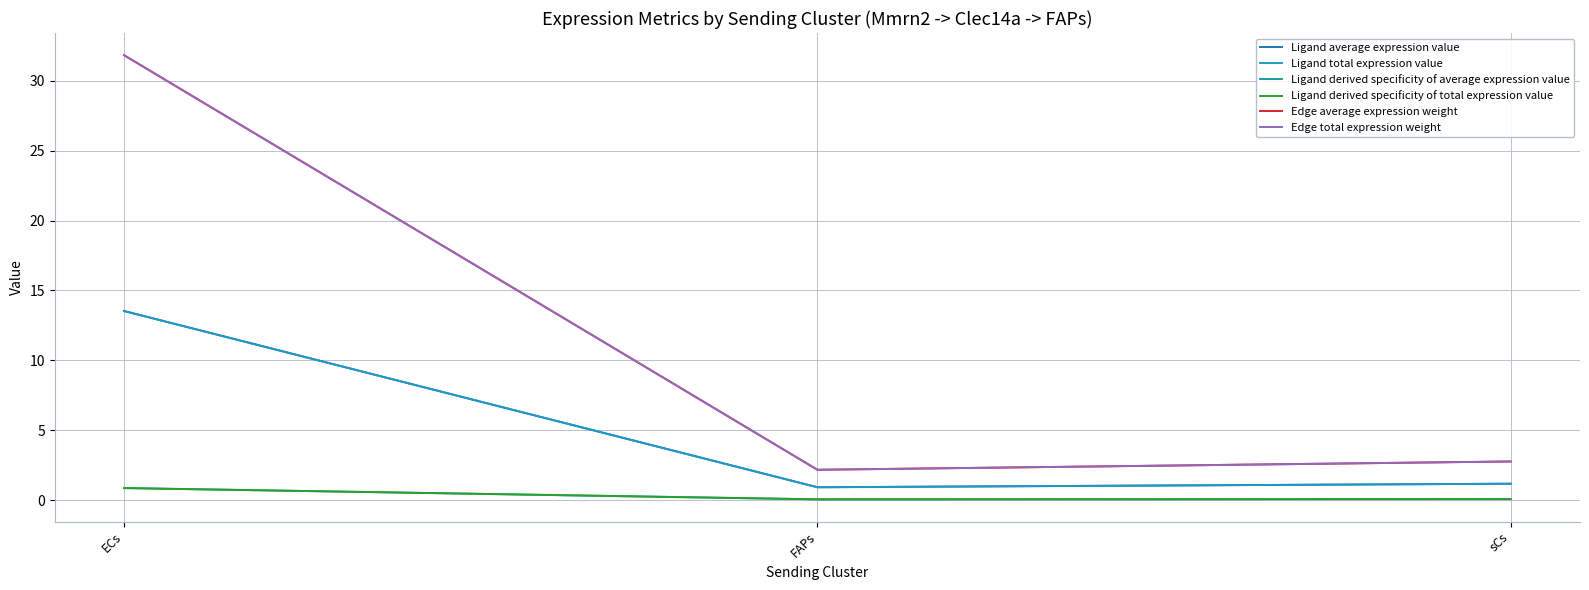

True or false: Ligand average expression value has a value of 0.5 at FAPs.

False